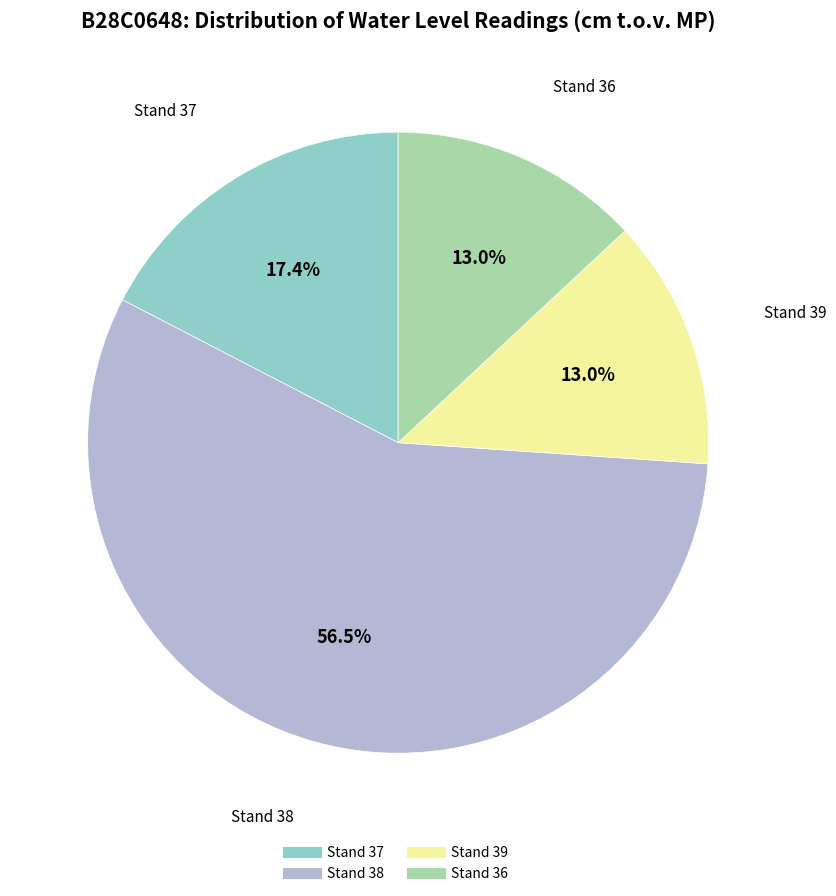

How many slices are in this pie chart?

4